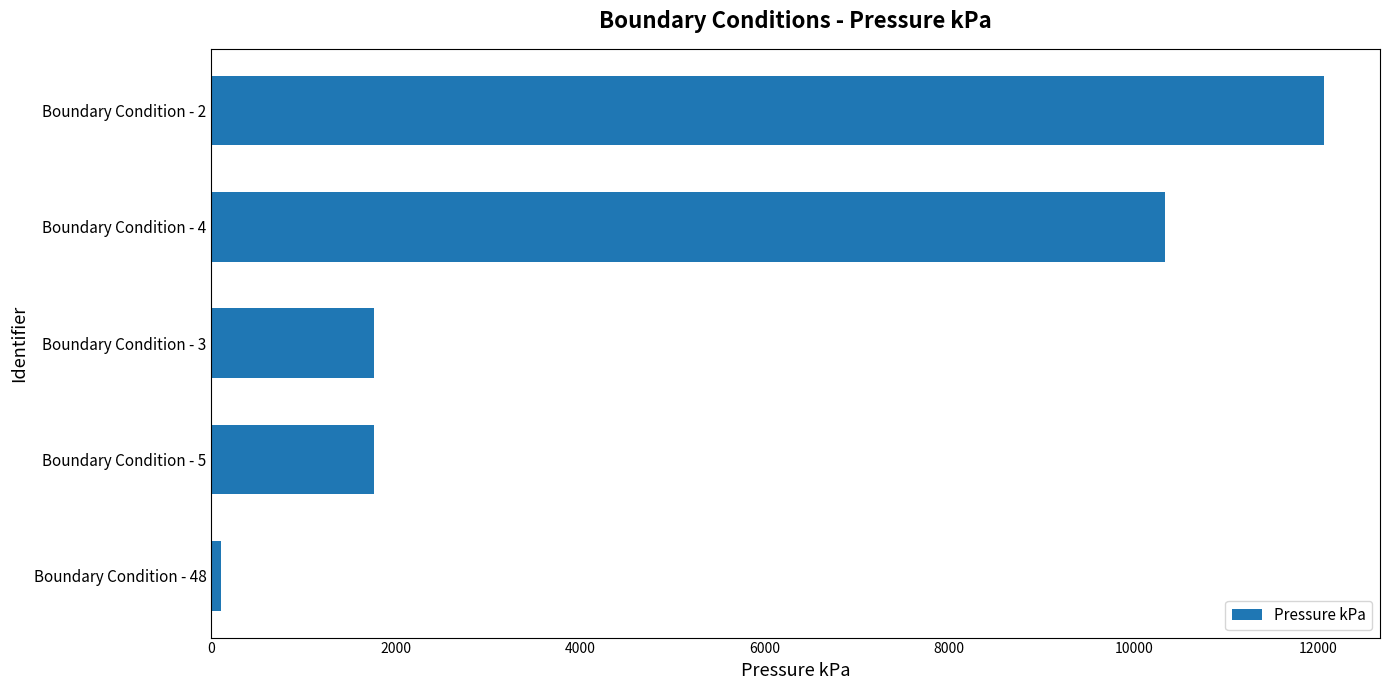

Is it true that the value at Boundary Condition - 2 is 16227.2?

False